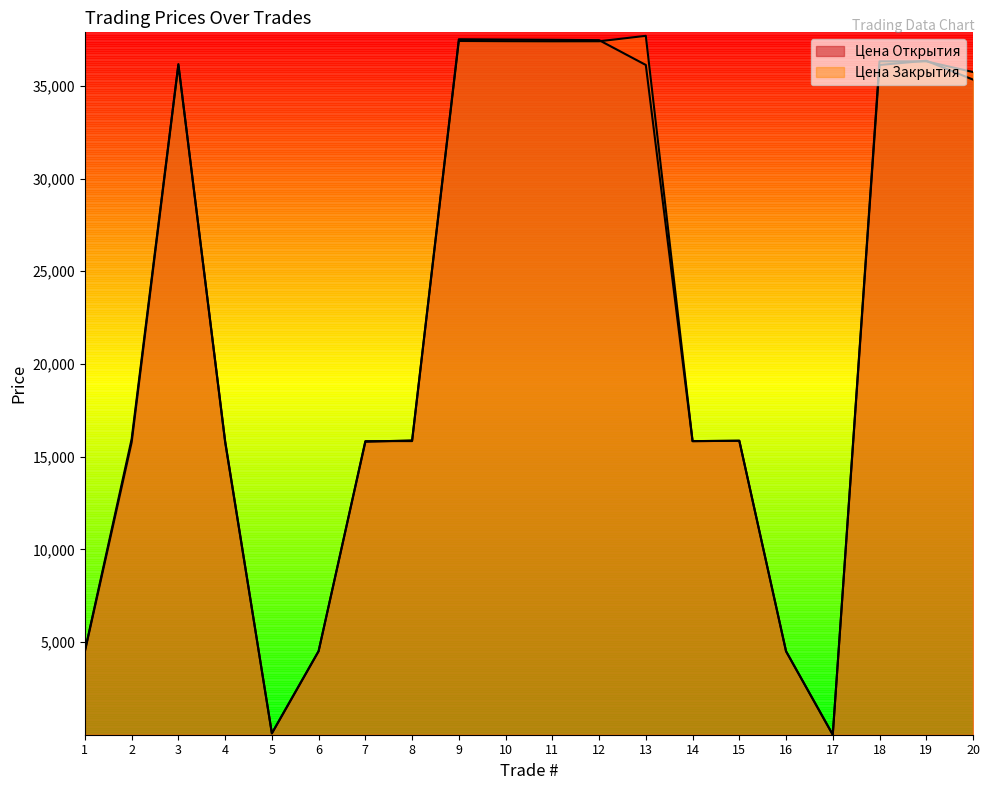

What is the difference between the maximum and minimum values in the Цена Открытия series?

37514.2